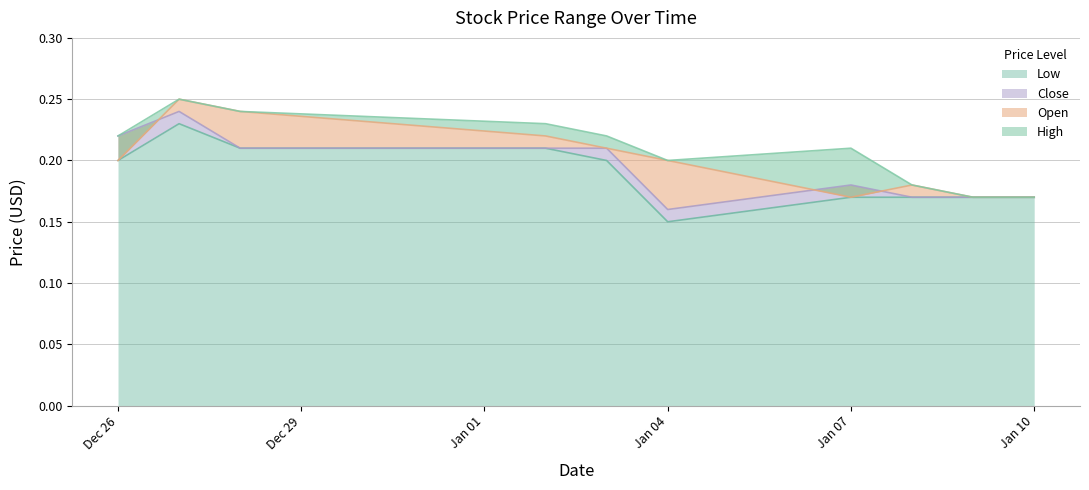

Where is the first local maximum for Low?

2018-12-27